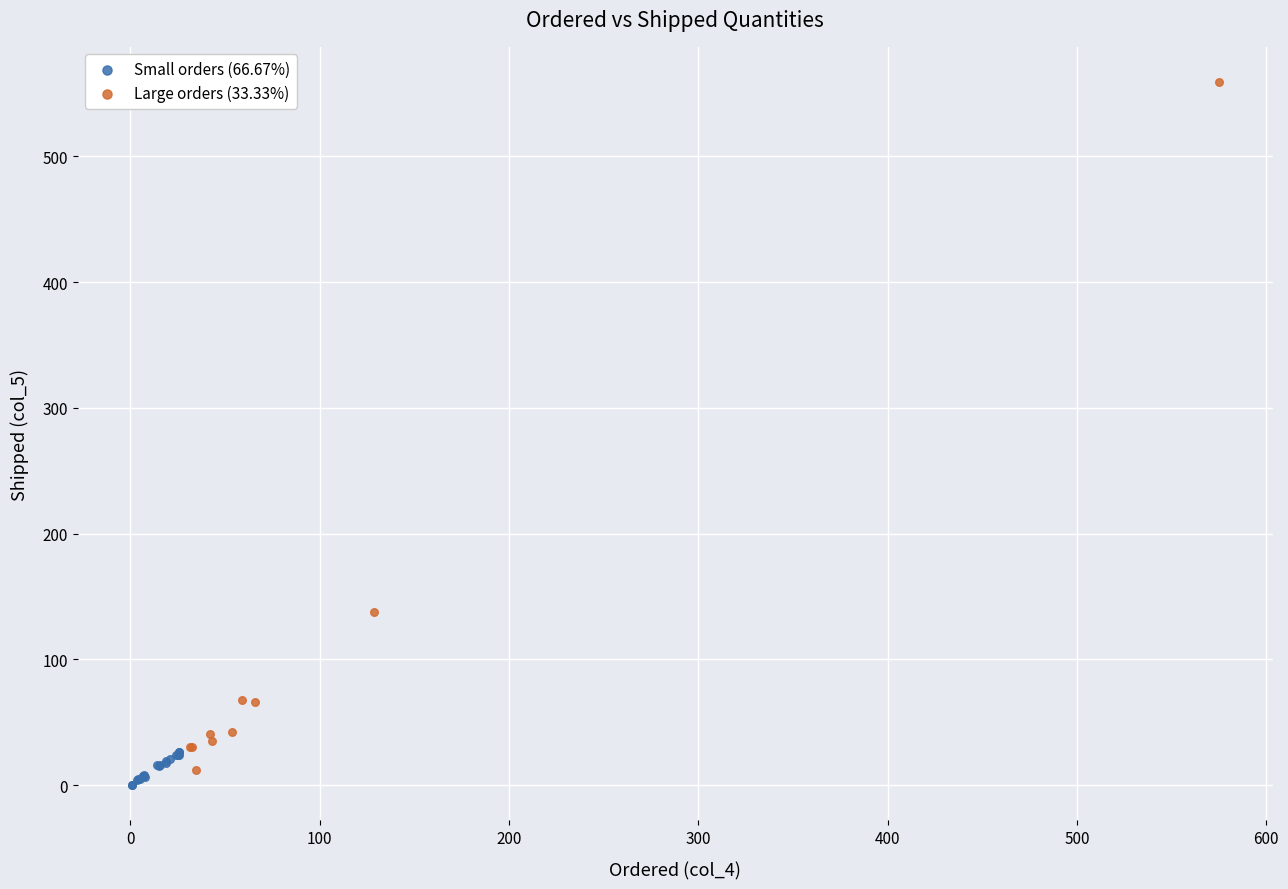

Which series reaches the minimum Y coordinate?

Small orders (66.67%)